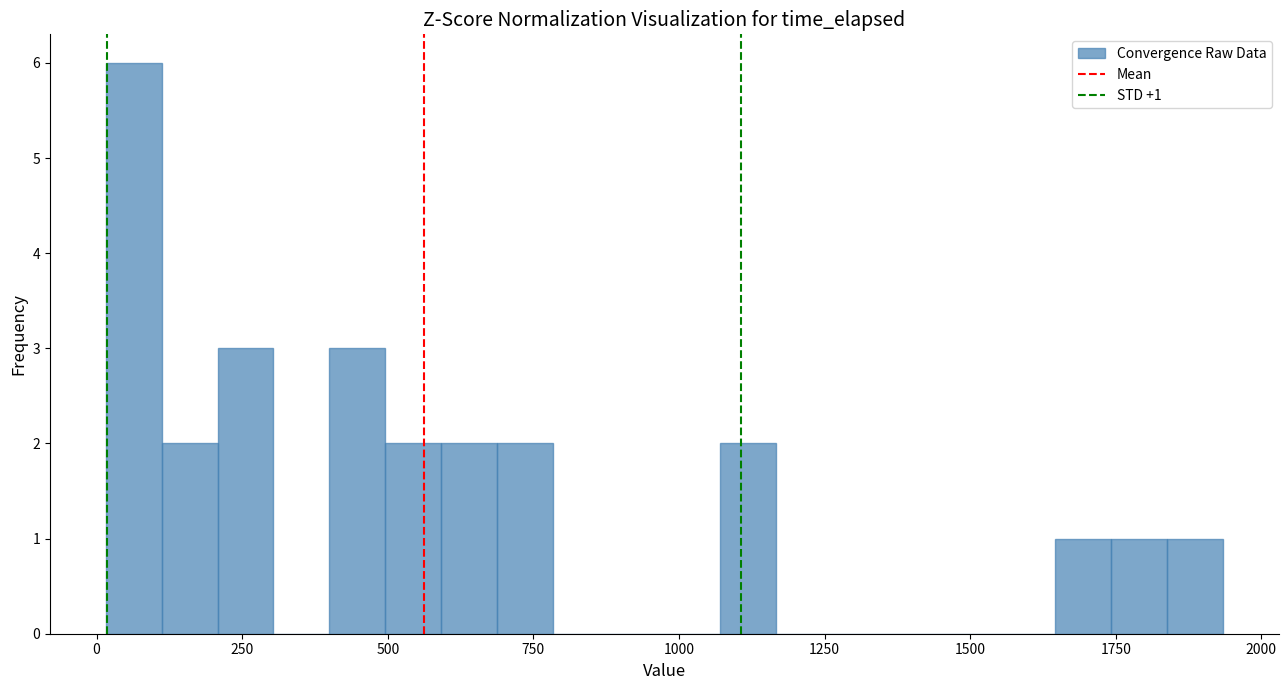

Around what value on the x-axis is the tallest bar? Give the approximate position of its centre, as read against the axis.

50